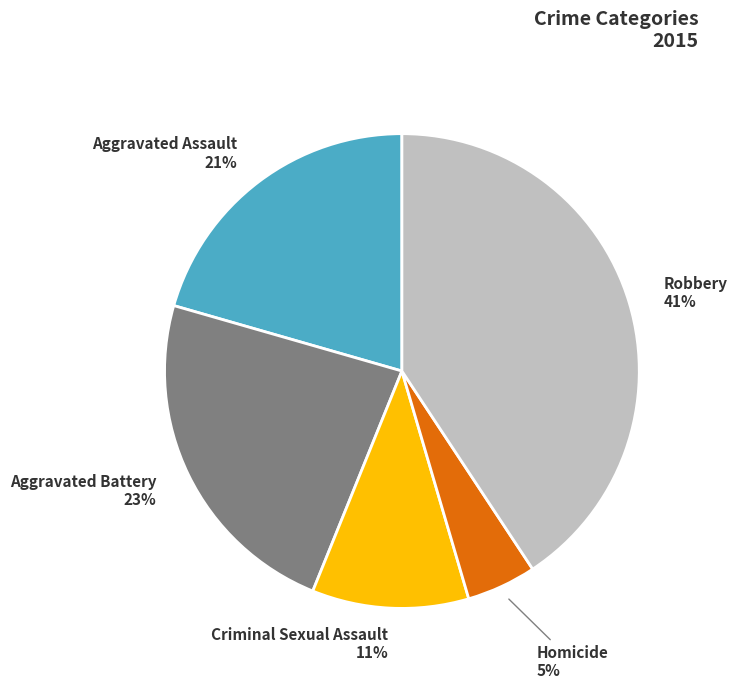

Which category has the smallest portion of the pie?

Homicide